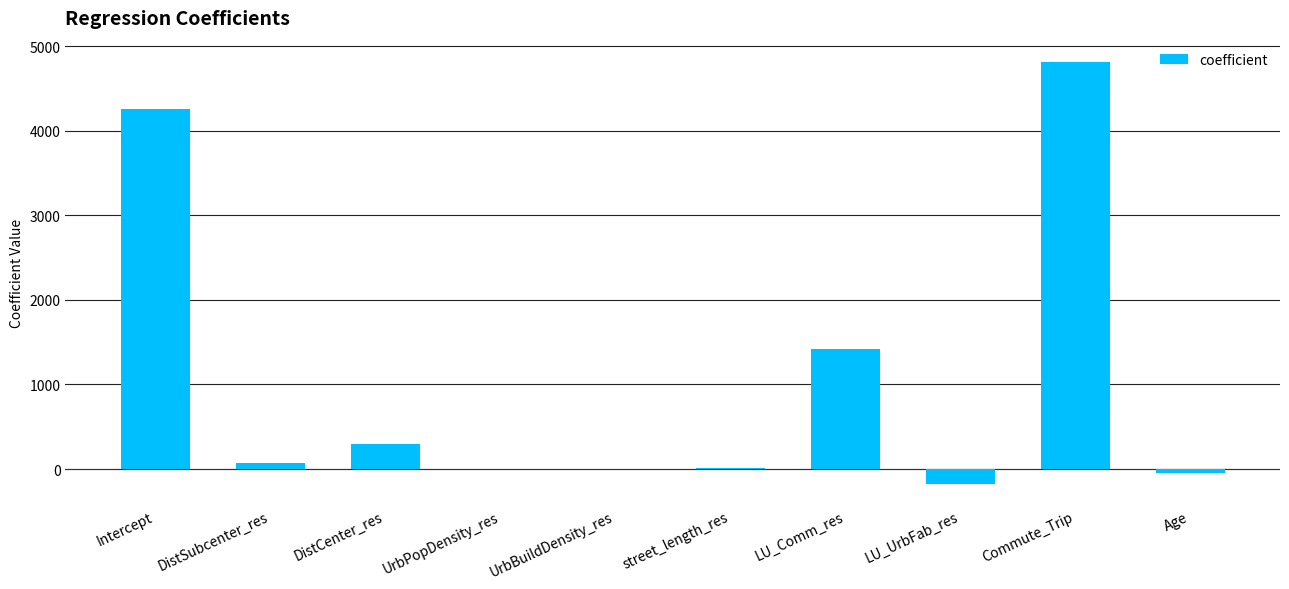

Does the chart contain stacked bars?

No